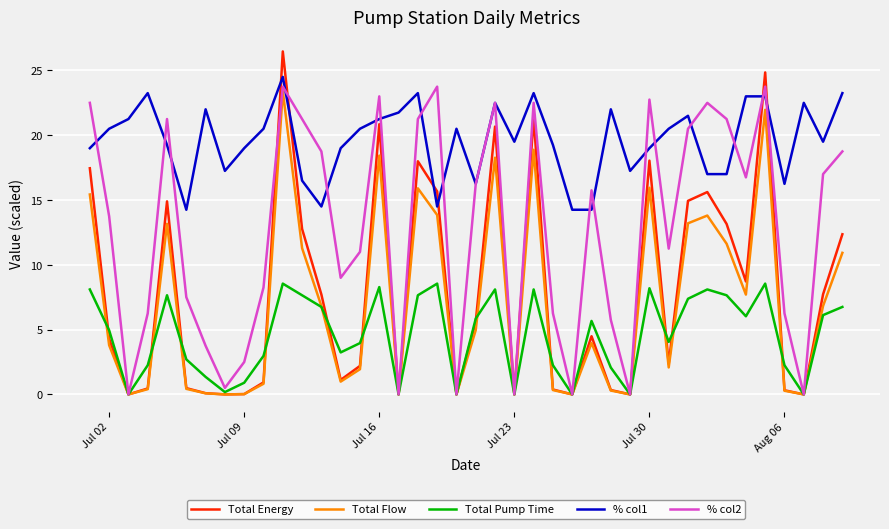

Which series has the widest spread of values?

Total Energy